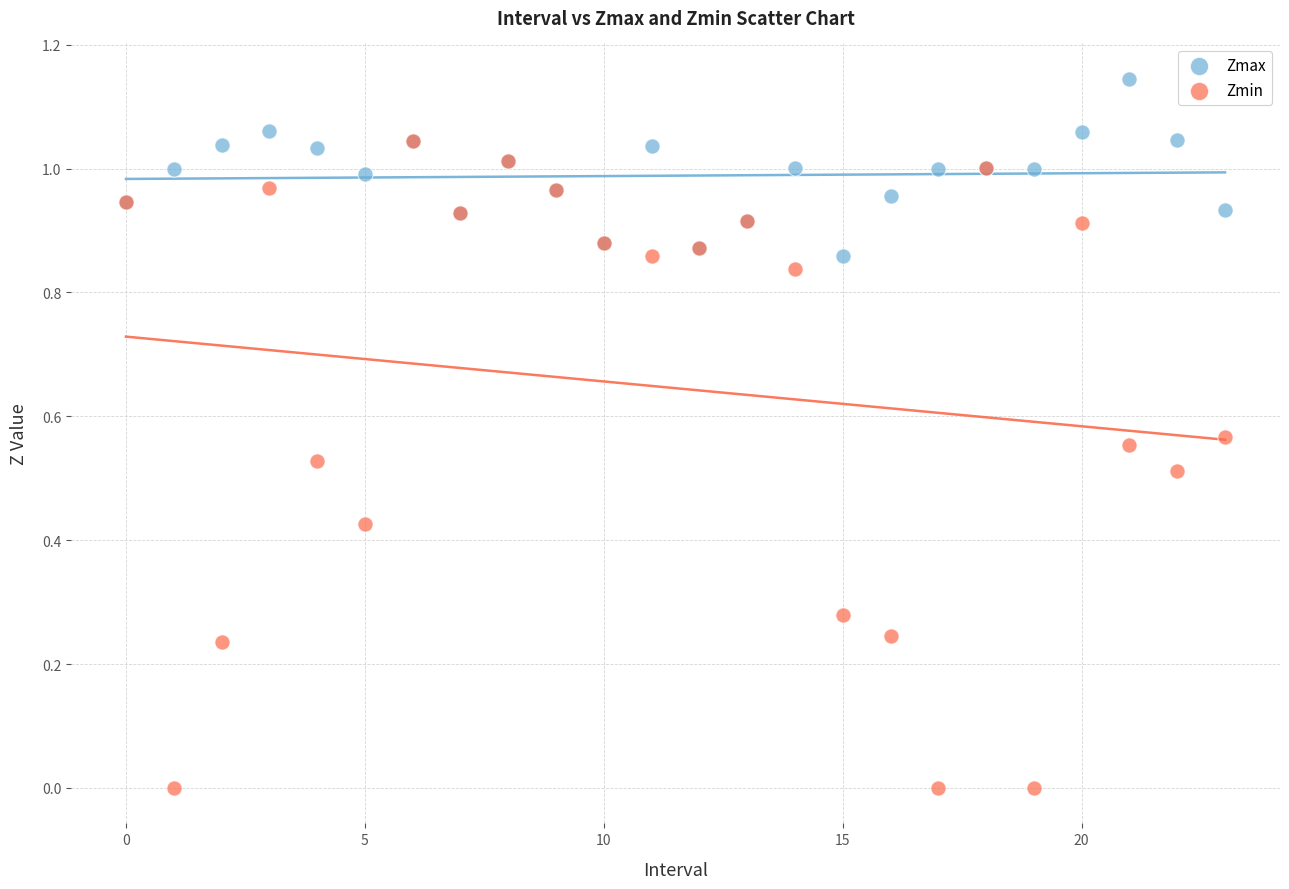

Which series reaches the maximum Y coordinate?

Zmax